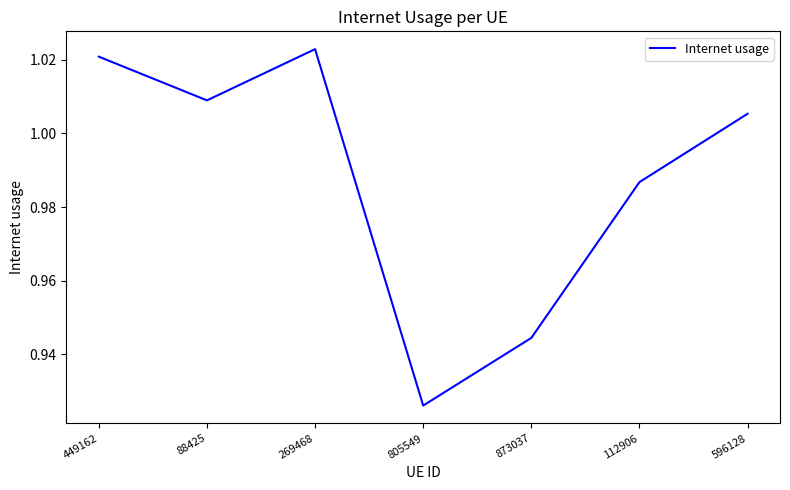

What position from the left is 805549?

4